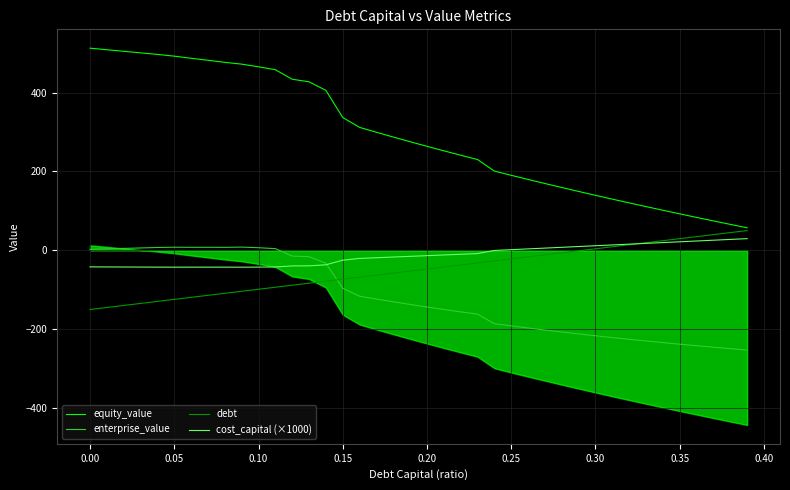

True or false: enterprise_value and debt cross at least once.

True